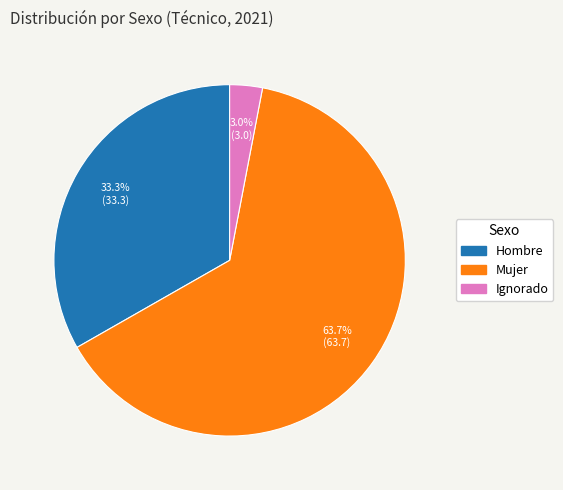

The Hombre slice represents 33% of the pie. True or false?

True